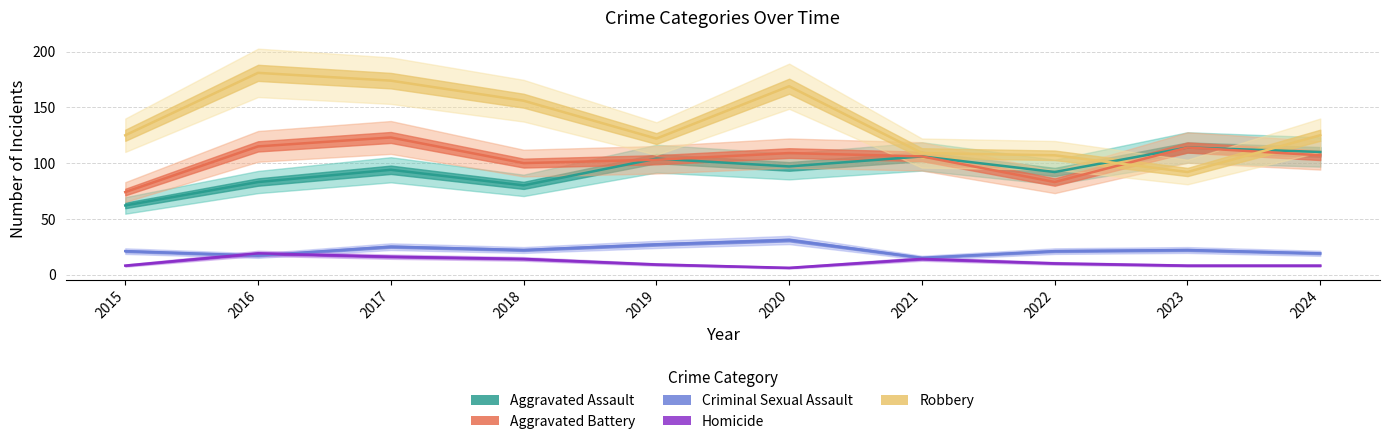

What are all the series names shown in the legend?

Aggravated Assault, Aggravated Battery, Criminal Sexual Assault, Homicide, Robbery